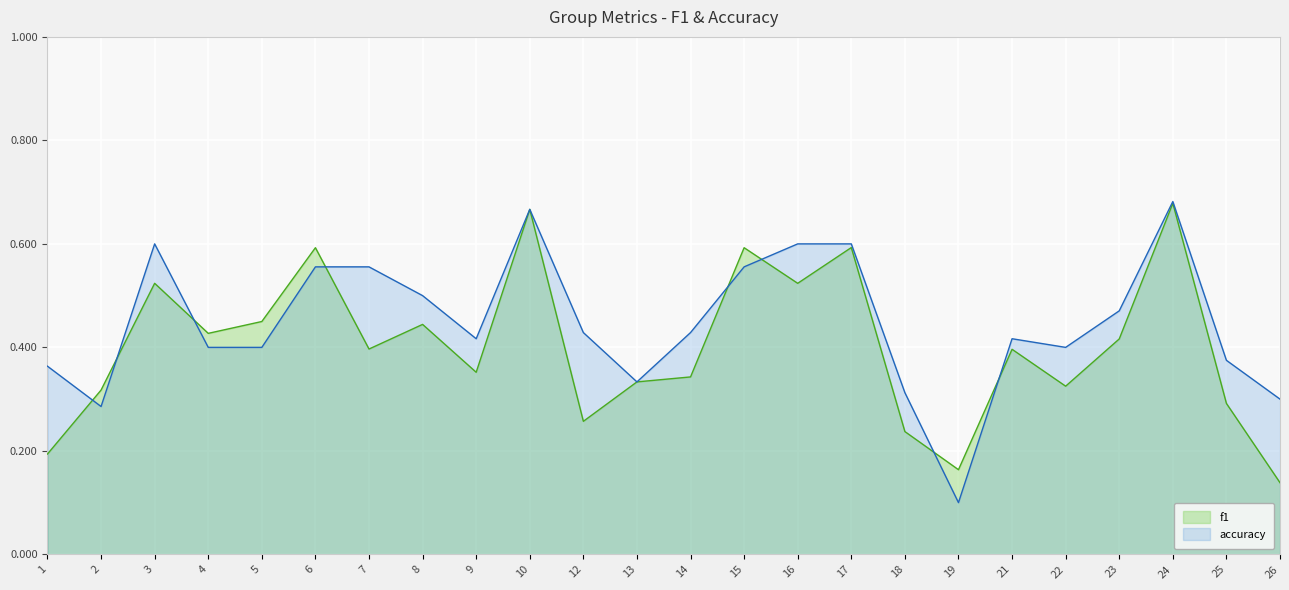

What is the average value of the accuracy series?

0.4